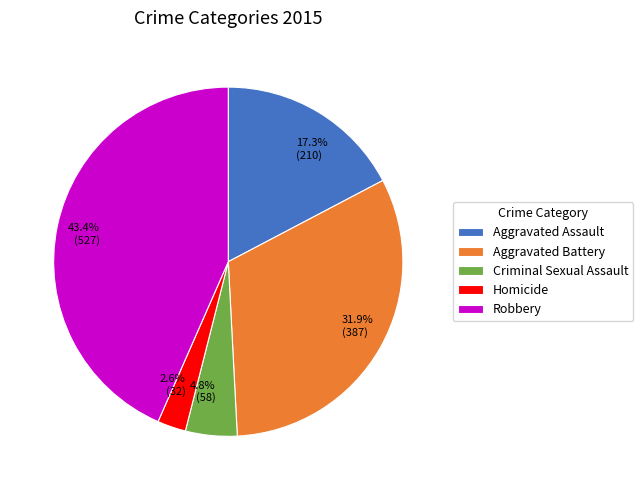

Is there a majority slice in this chart?

No